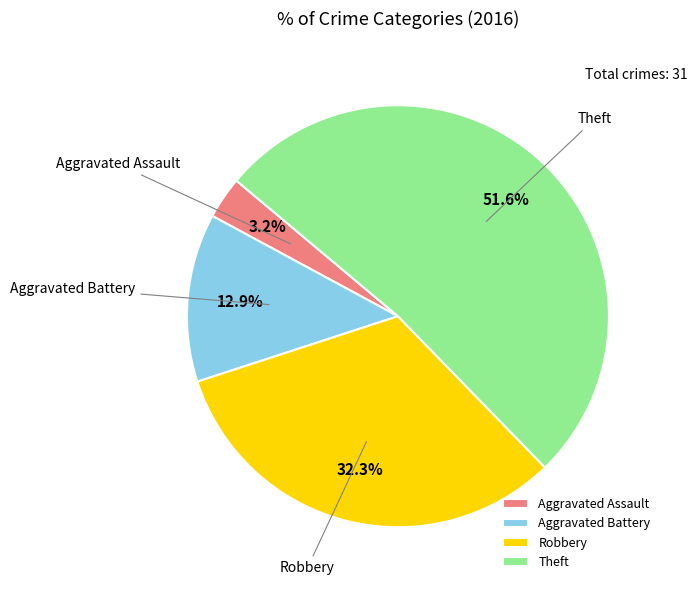

What is the largest slice in the pie chart?

Theft